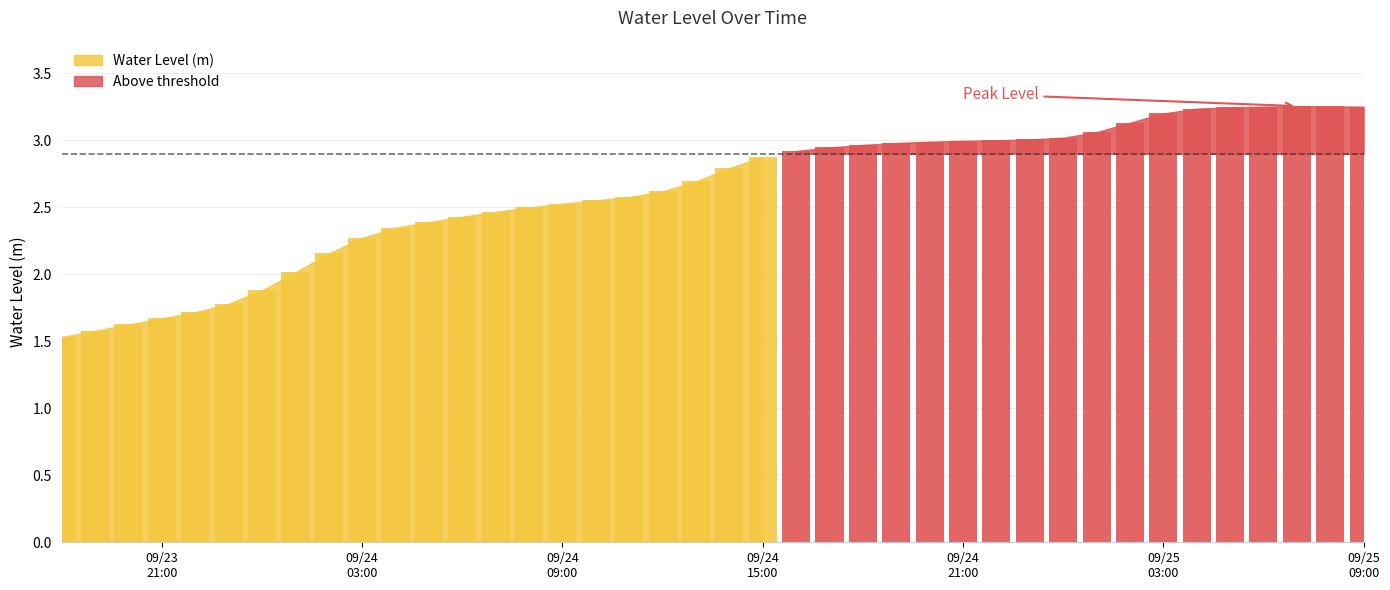

How many data points are above 2?

33